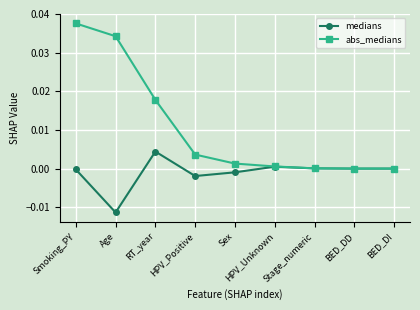

What is the label of the 4th point from the right?

HPV_Unknown